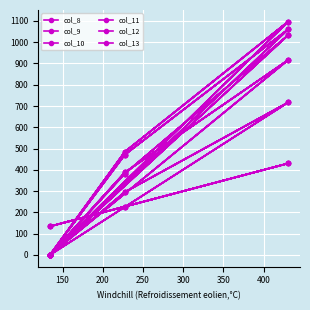

What is the lowest value of the col_8 series?

134.2